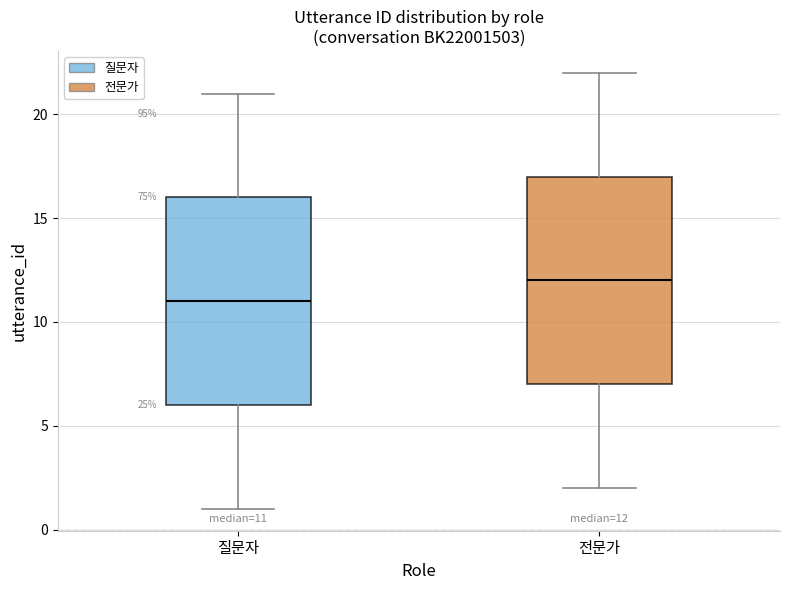

Which box has the highest median line?

전문가